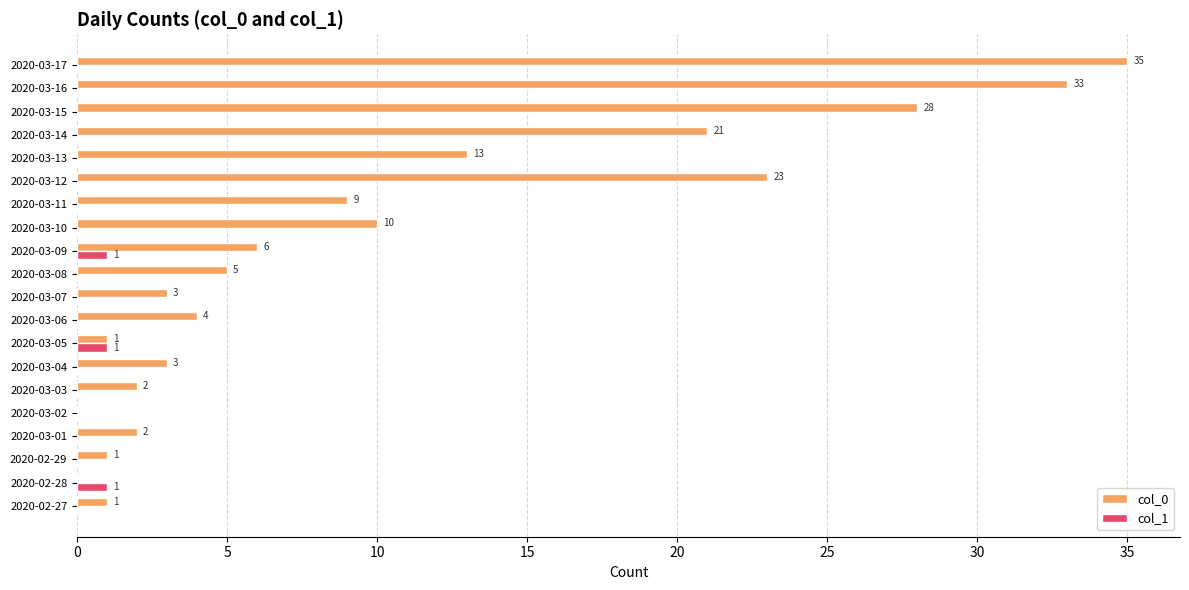

What are all the series names shown in the legend?

col_0, col_1